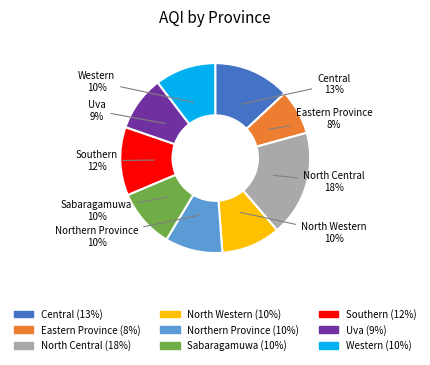

Which has a higher value, Northern Province or North Central?

North Central